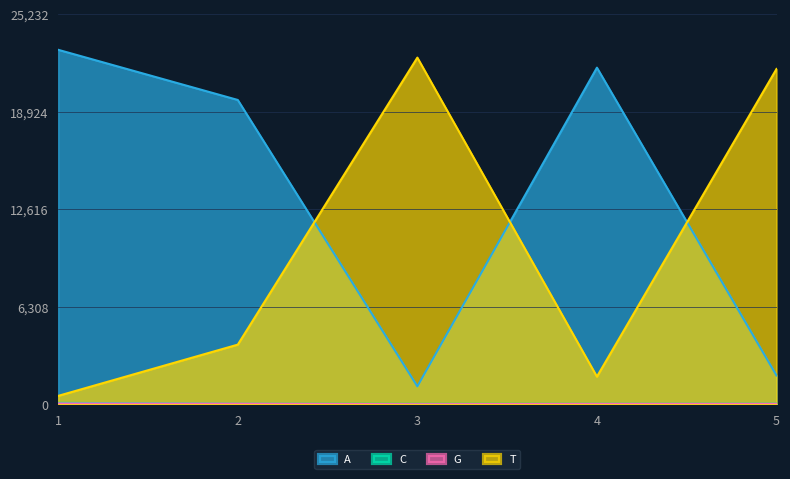

What is the difference between the second highest and second lowest values in the C series?

7